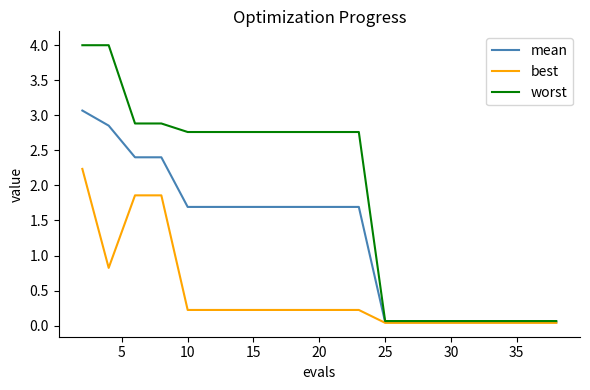

Which series has the widest spread of values?

worst